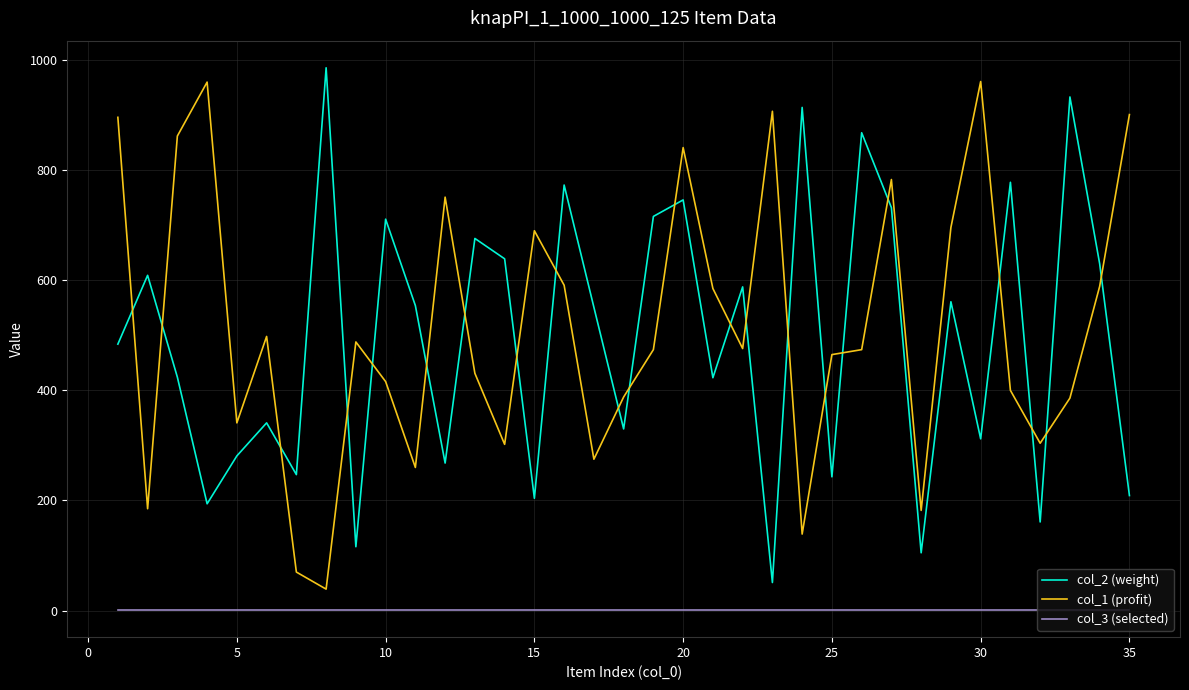

True or false: col_3 (selected) and col_2 (weight) cross at least once.

False